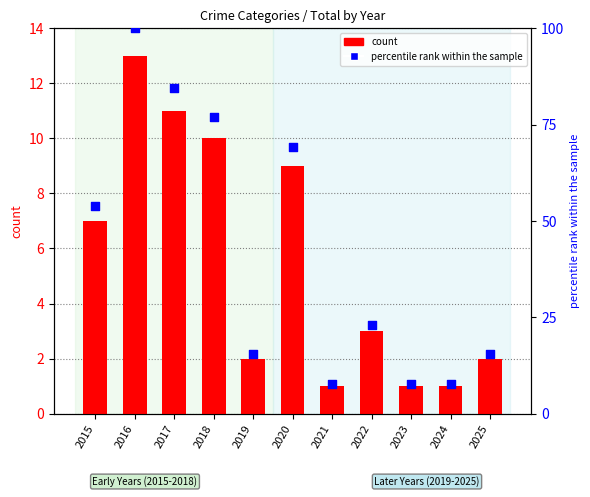

Which series contains the lowest Y value?

Total